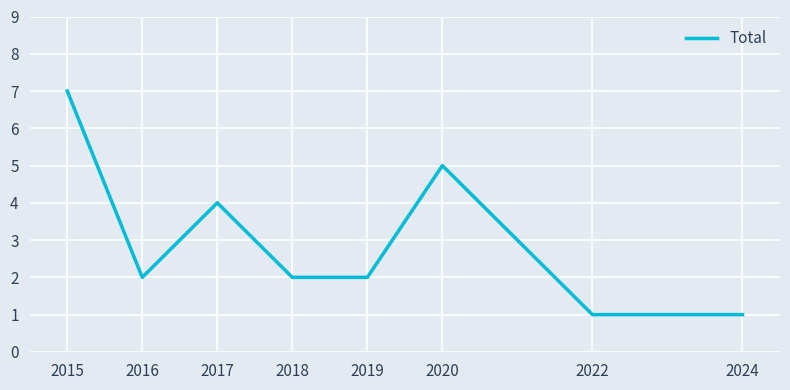

Reading left to right, list all the values displayed in this chart.

2015=7	2016=2	2017=4	2018=2	2019=2	2020=5	2022=1	2024=1